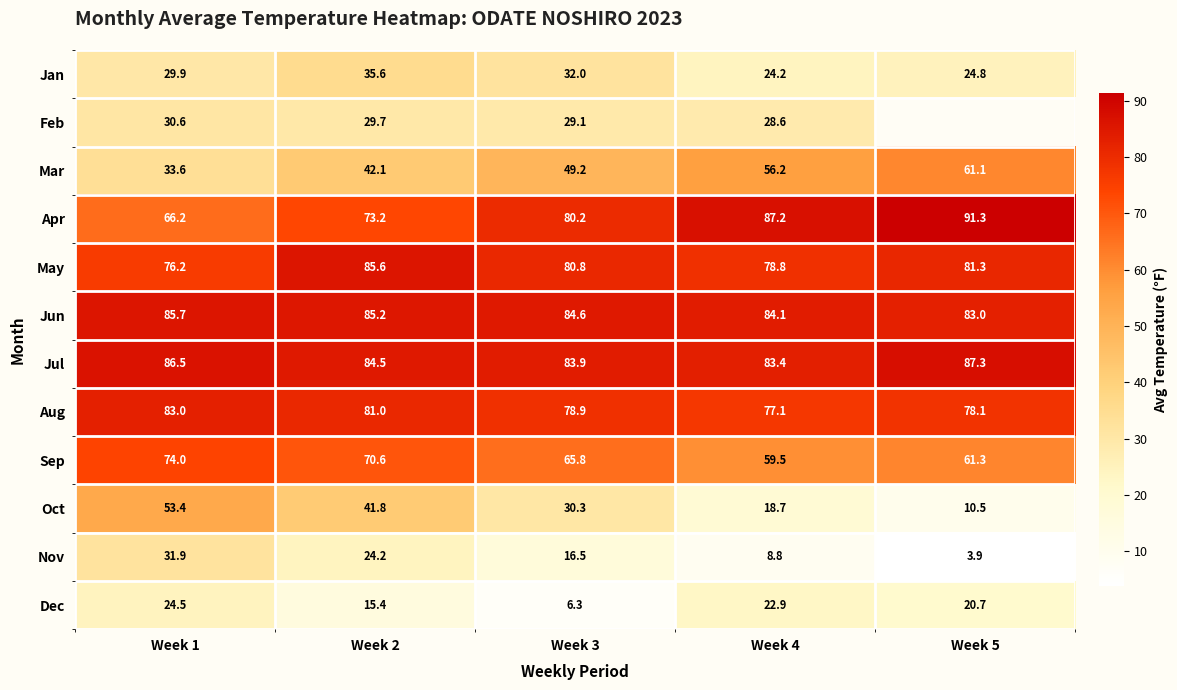

True or false: Oct has a value of 35.9 at Week 1.

False